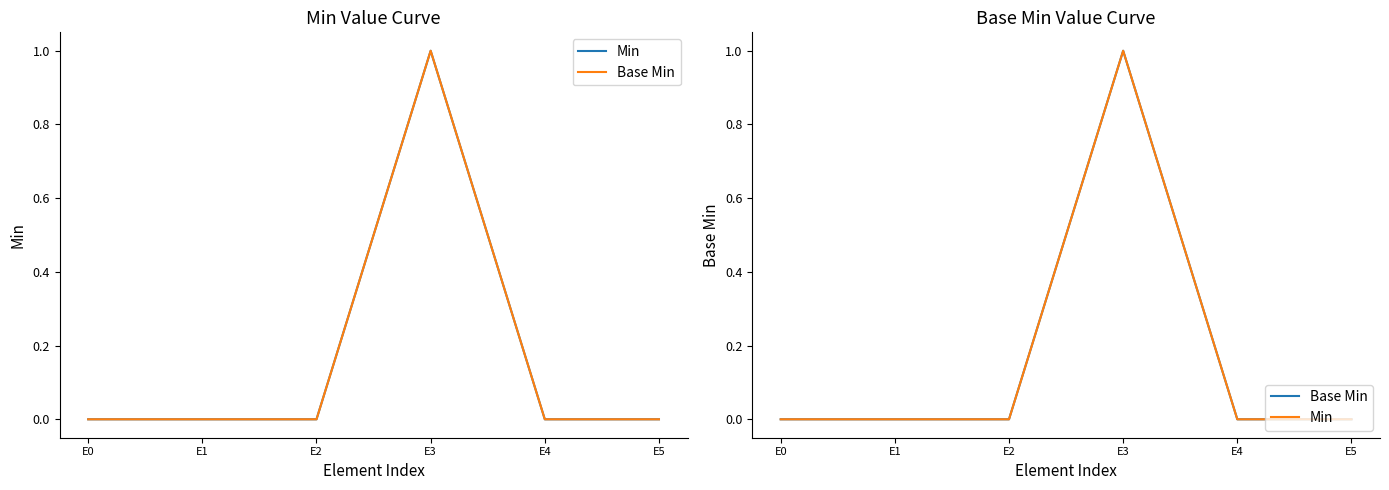

At which category does Min reach its first local peak?

E3